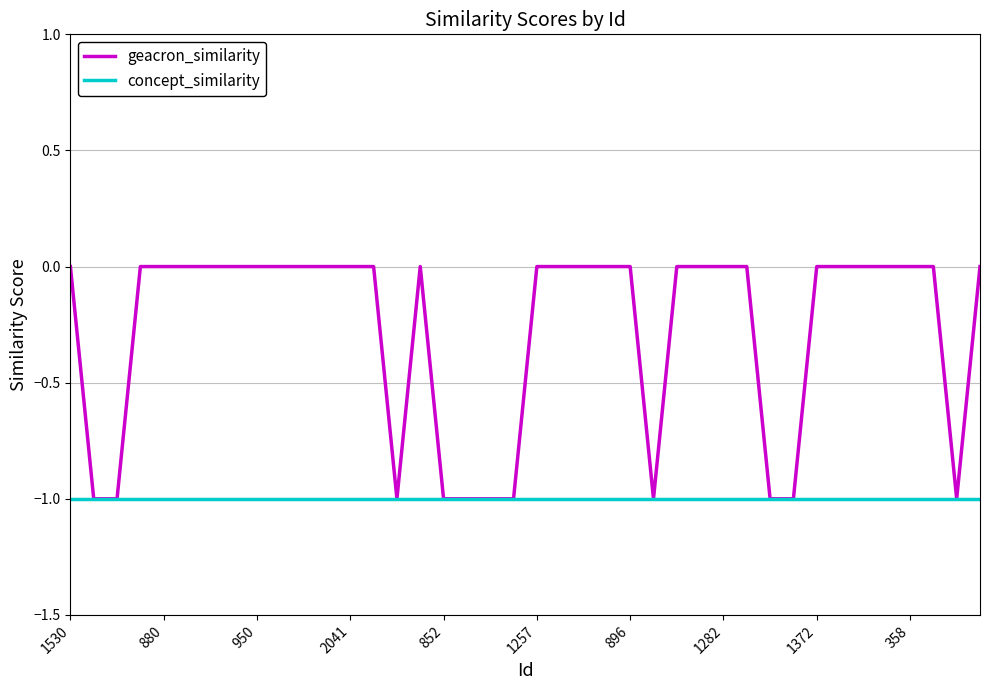

Which series has the widest spread of values?

geacron_similarity